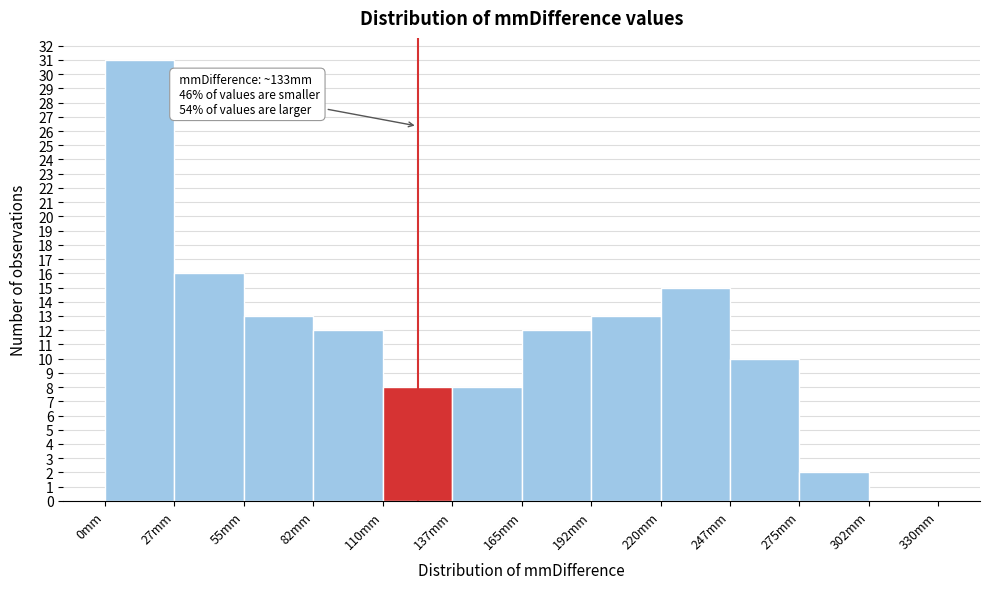

Over which range of the x-axis is the bar tallest?

0.0 to 27.5